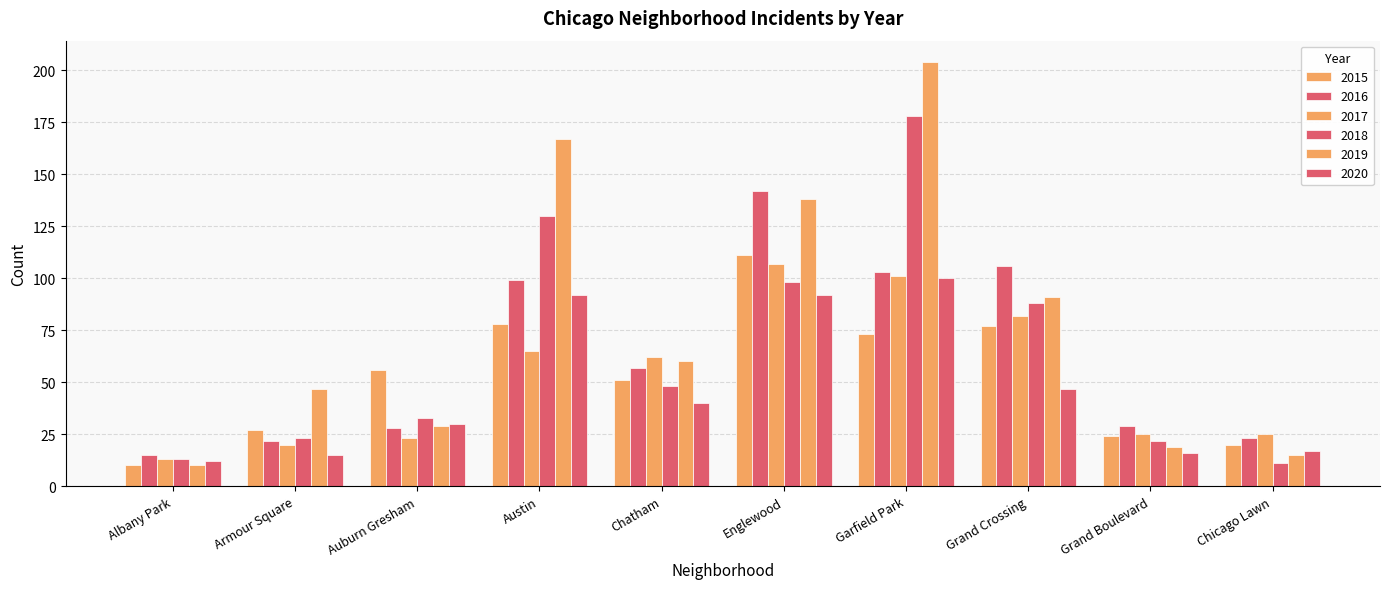

Rank the series at Albany Park from lowest to highest value.

2015, 2019, 2020, 2017, 2018, 2016